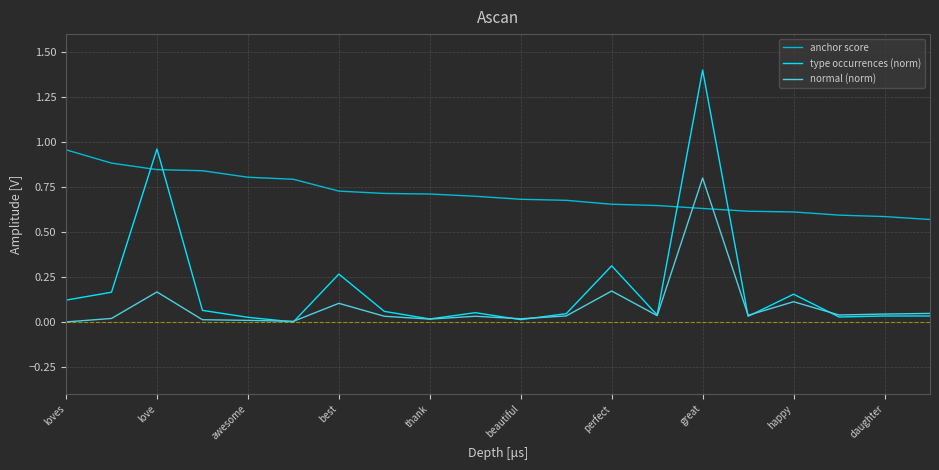

What is the greatest value displayed?

1.4